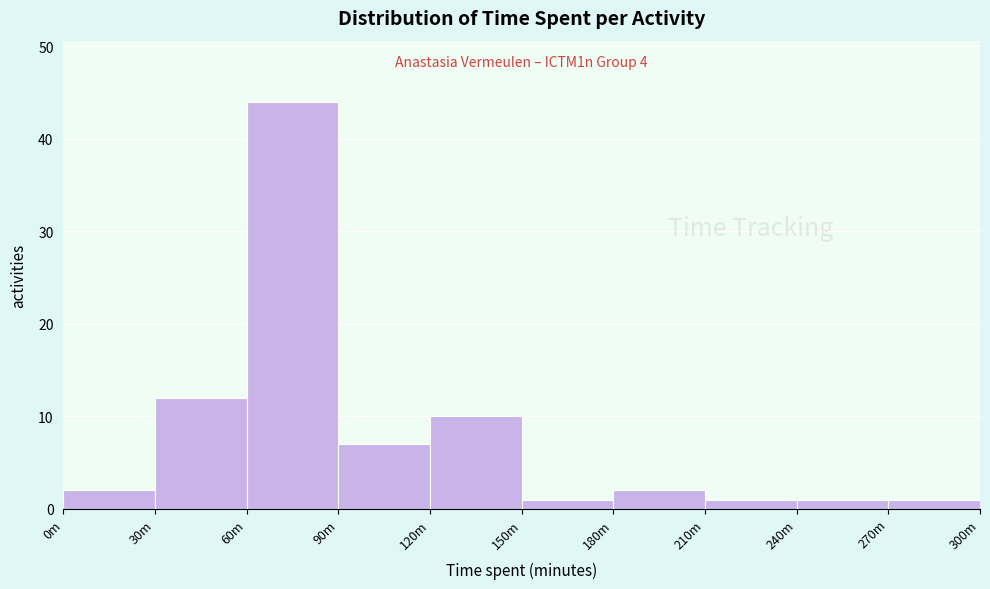

Reading right to left, what are all the values shown in this chart?

1	1	1	2	1	10	7	44	12	2